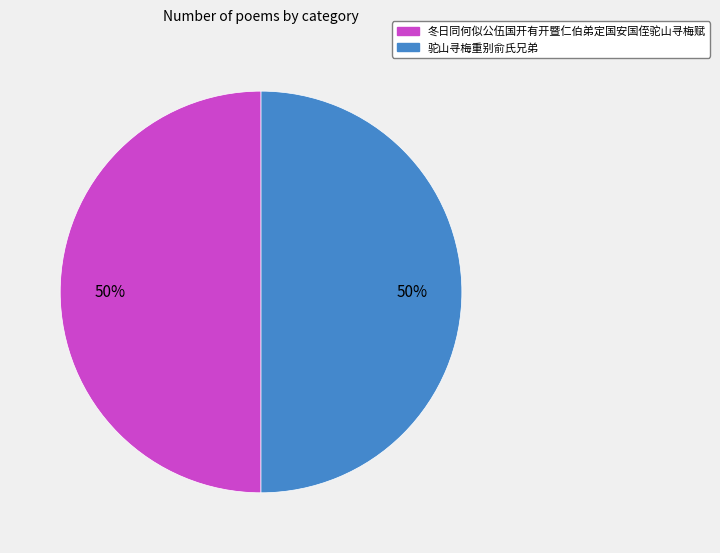

What percentage is the 冬日同何似公伍国开有开暨仁伯弟定国安国侄驼山寻梅赋 slice, to the nearest percent?

50%